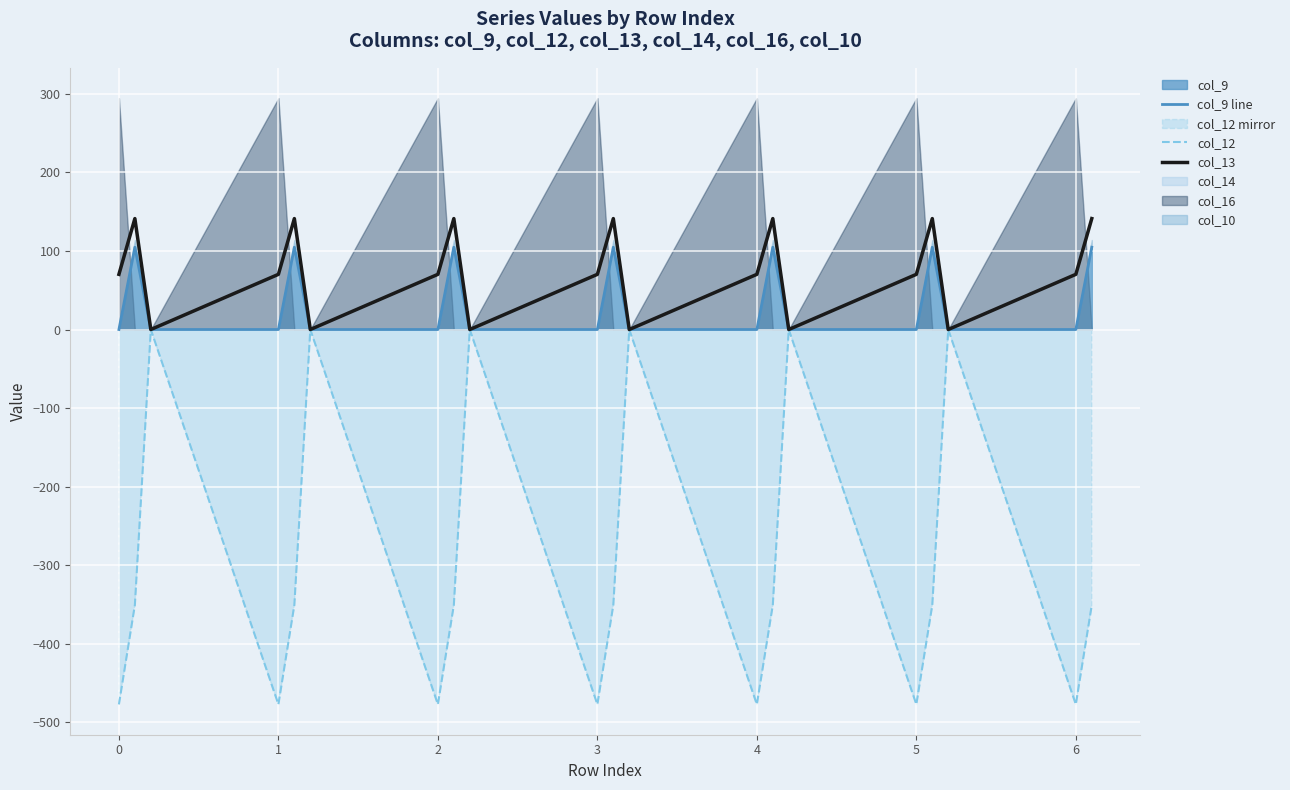

What is the label of the 14th point from the right?

2